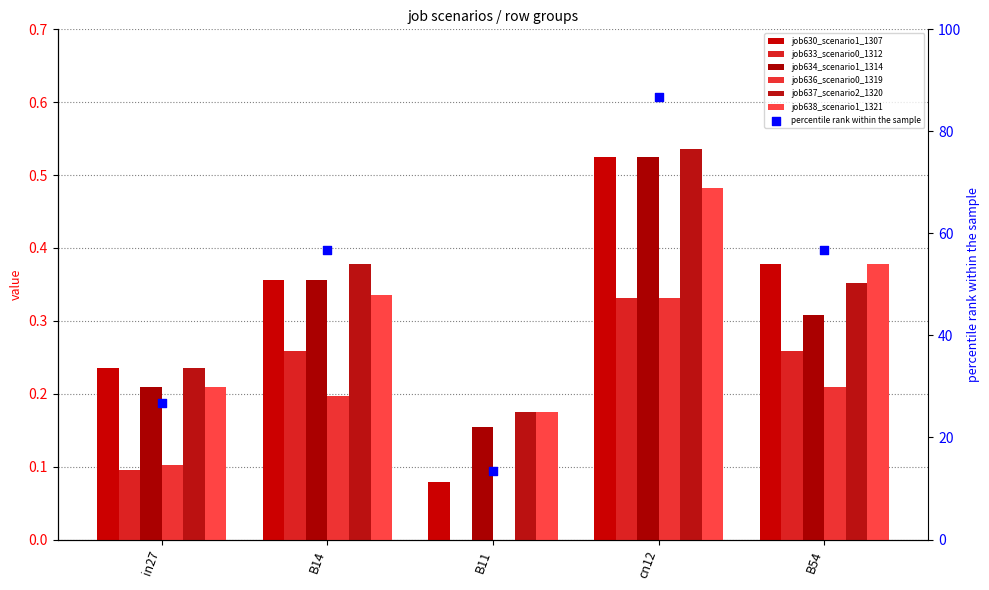

What is the total value across all series at in27?

1.1